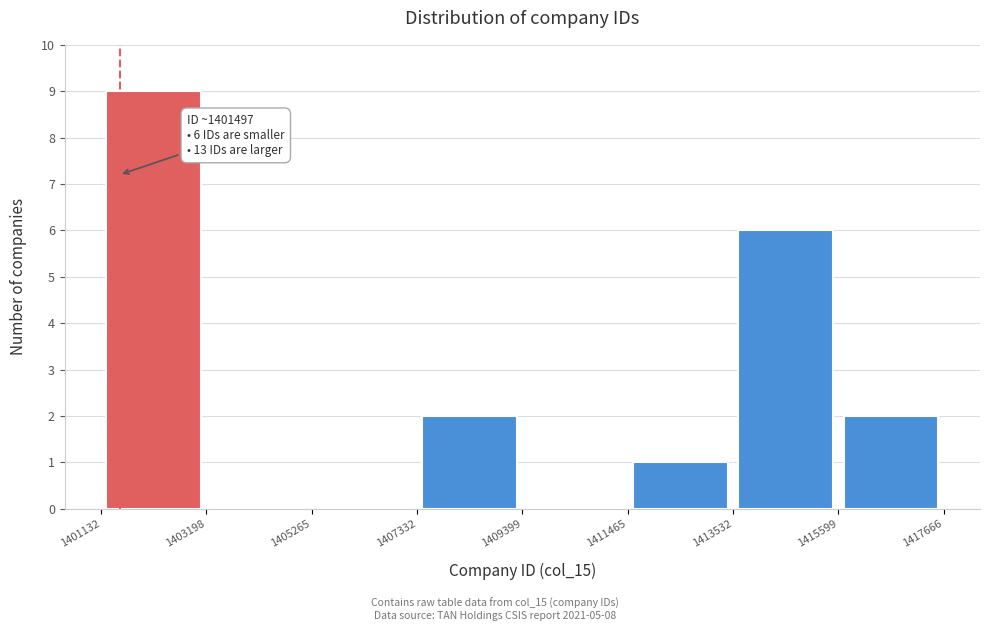

Over which range of the x-axis is the bar tallest?

1401132 to 1403198